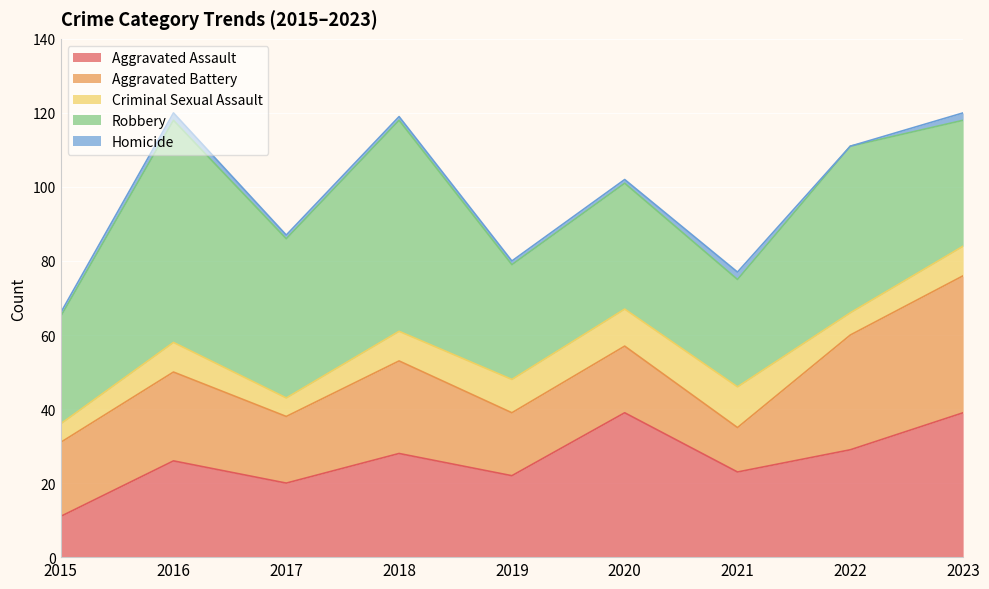

After their last crossing, which series has the higher values: Robbery or Aggravated Battery?

Aggravated Battery